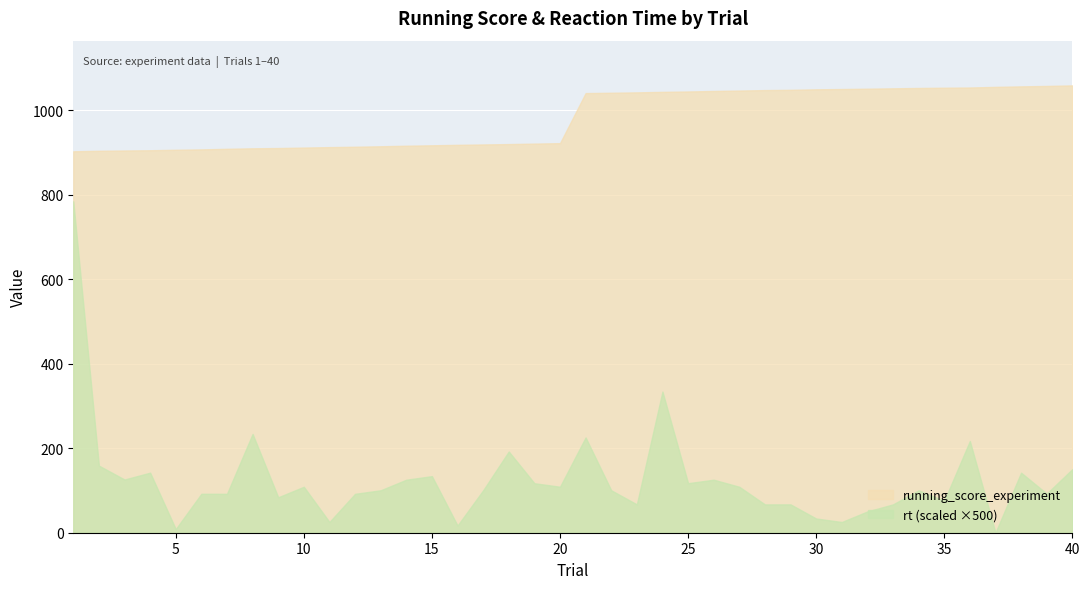

Count the number of categories in the chart.

40